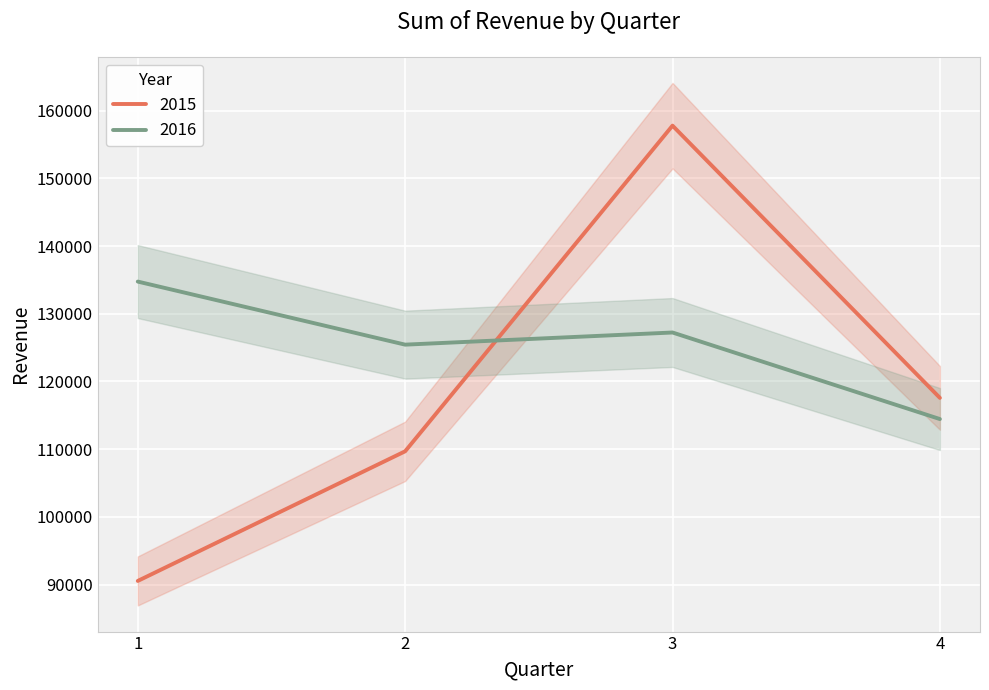

Rank the categories by 2016 value from lowest to highest.

4, 2, 3, 1